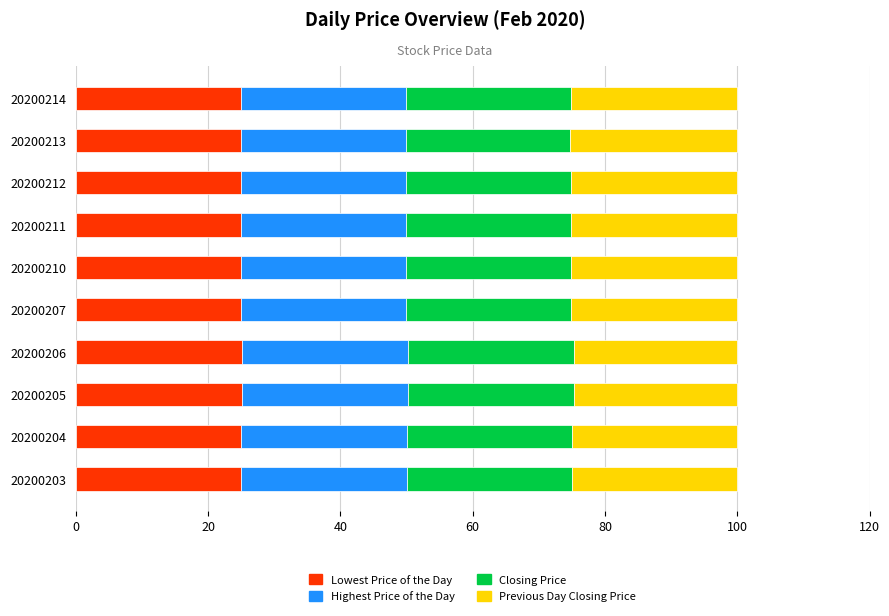

What are all the series names shown in the legend?

Lowest Price of the Day, Highest Price of the Day, Closing Price, Previous Day Closing Price